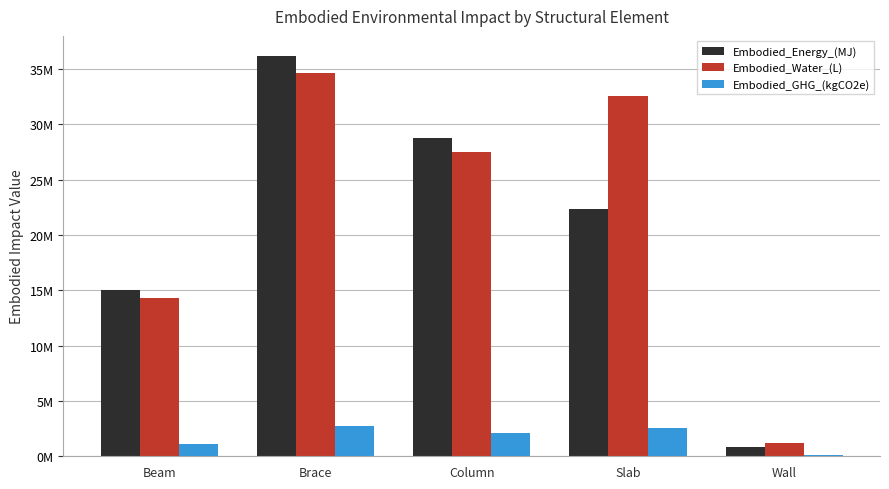

Are the bars grouped side by side (vs. stacked)?

Yes